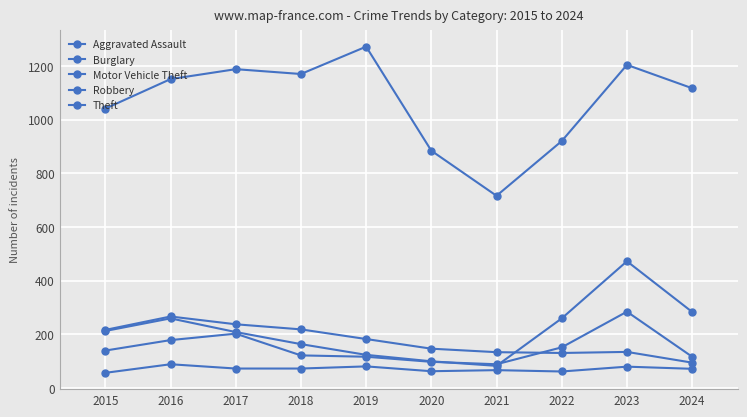

Count the number of categories in the chart.

10